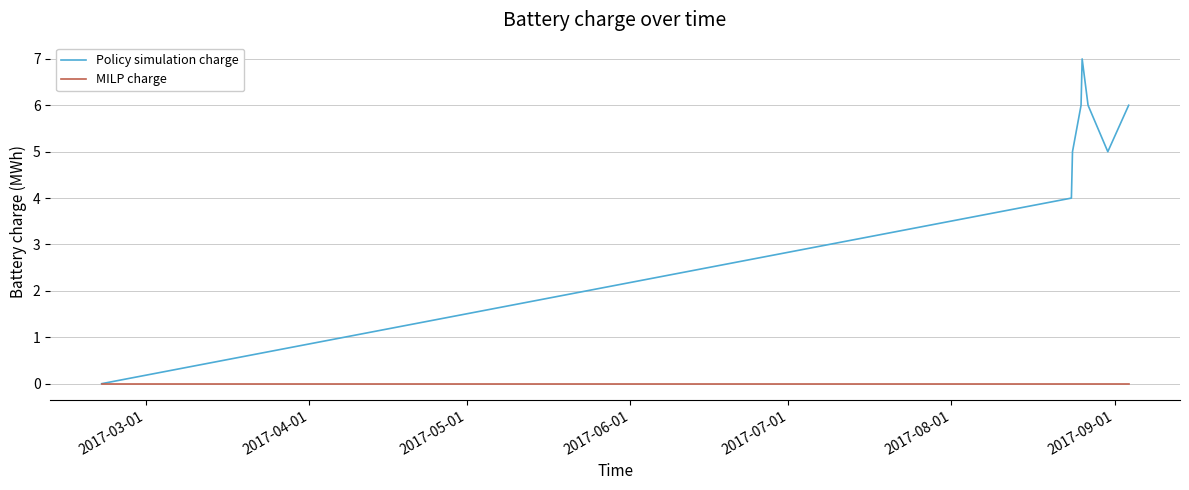

Which series has the largest total across all categories?

Policy simulation charge